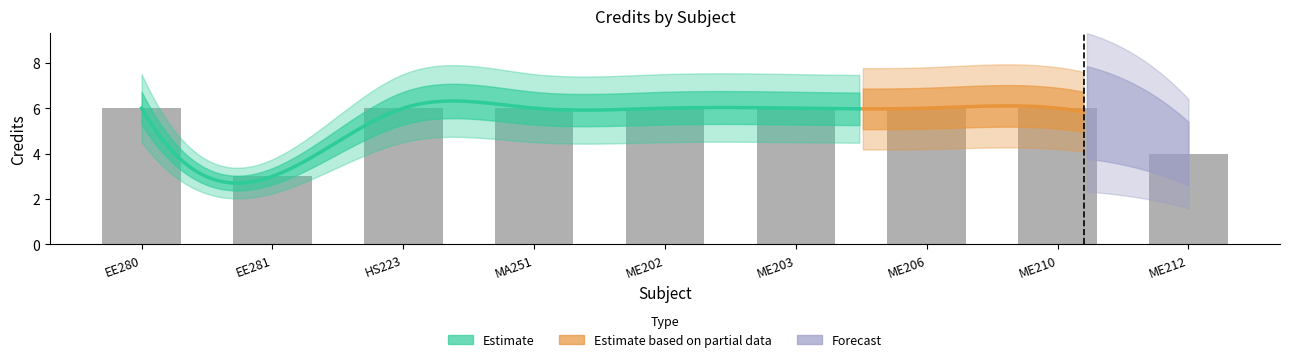

What is the greatest value displayed?

6